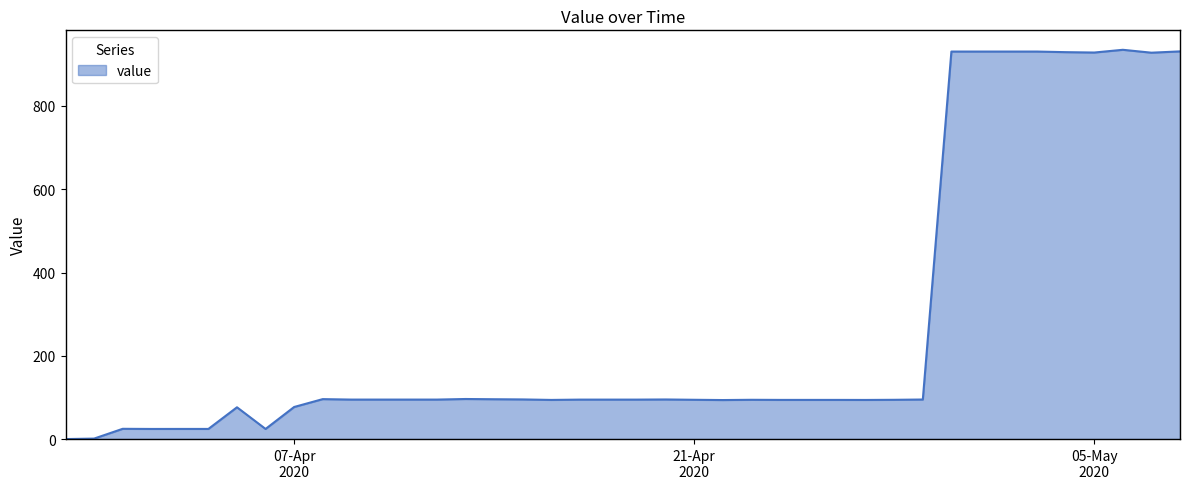

What is the greatest value displayed?

934.9